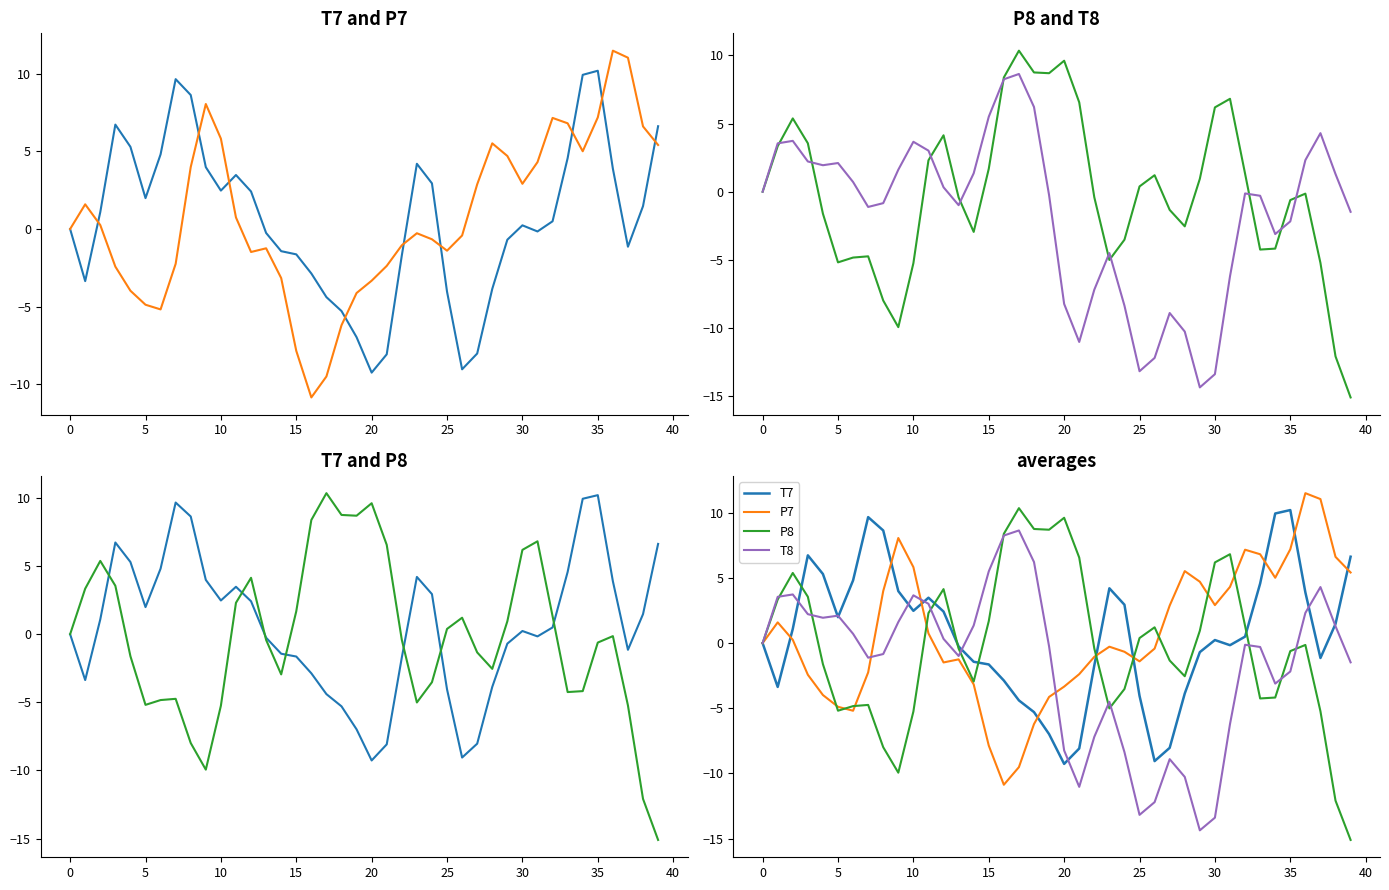

Which series has the largest total across all categories?

P7